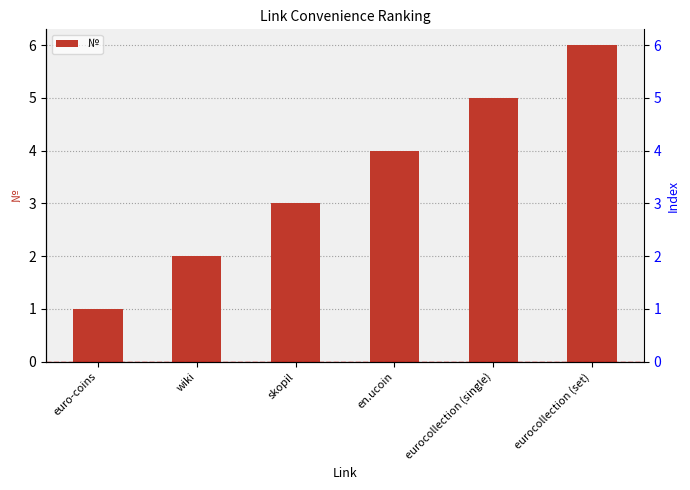

Count the values in the range 2 to 5.

4